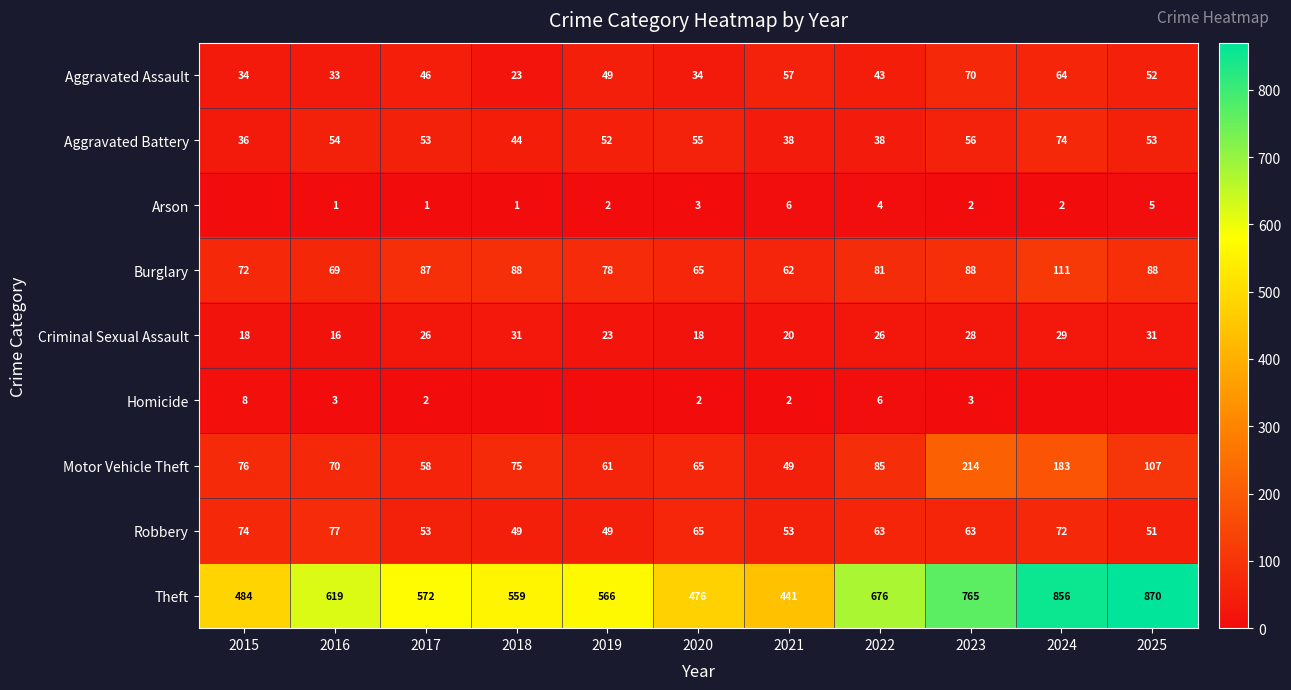

What is the maximum value shown in the chart?

870